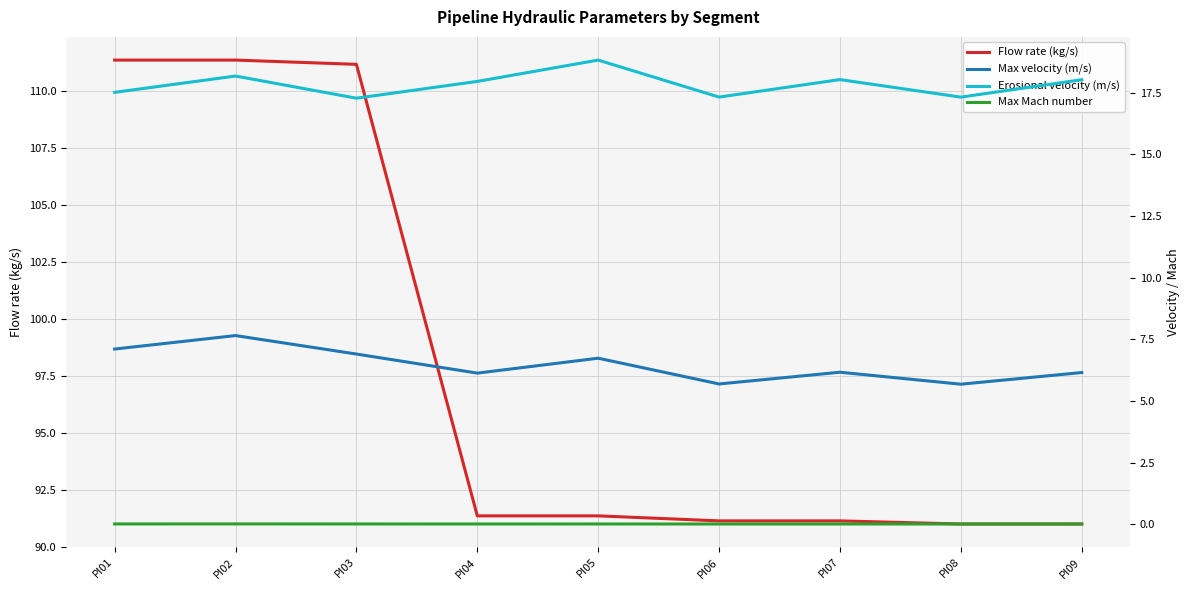

Count the number of categories in the chart.

9